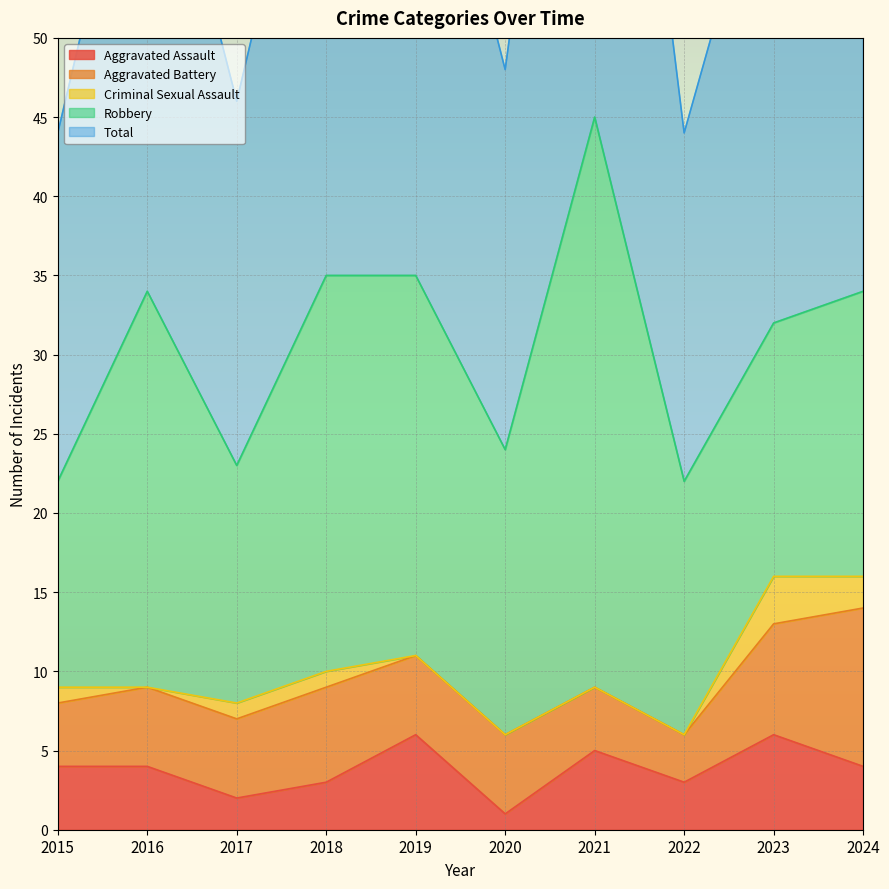

How many interior local peaks does the Total series have?

2